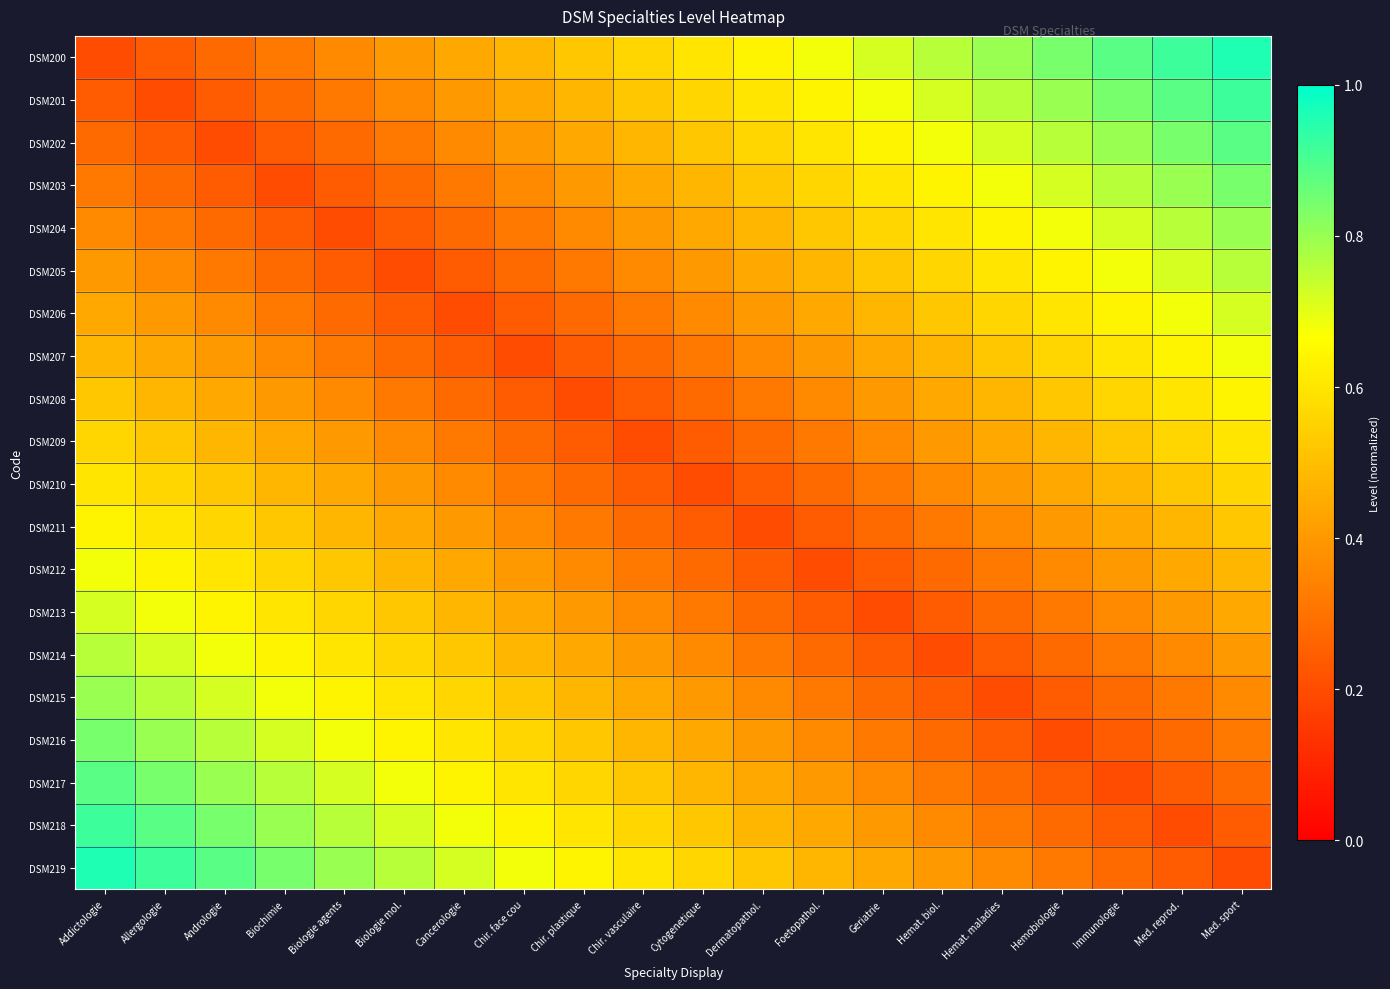

Reading right to left, what are all the values shown in this chart?

DSM200: Med. sport=1.0	Med. reprod.=0.9	Immunologie=0.9	Hemobiologie=0.8	Hemat. maladies=0.8	Hemat. biol.=0.8	Geriatrie=0.7	Foetopathol.=0.7	Dermatopathol.=0.6	Cytogenetique=0.6	Chir. vasculaire=0.6	Chir. plastique=0.5	Chir. face cou=0.5	Cancerologie=0.4	Biologie mol.=0.4	Biologie agents=0.4	Biochimie=0.3	Andrologie=0.3	Allergologie=0.2	Addictologie=0.2
DSM201: Med. sport=0.9	Med. reprod.=0.9	Immunologie=0.8	Hemobiologie=0.8	Hemat. maladies=0.8	Hemat. biol.=0.7	Geriatrie=0.7	Foetopathol.=0.6	Dermatopathol.=0.6	Cytogenetique=0.6	Chir. vasculaire=0.5	Chir. plastique=0.5	Chir. face cou=0.4	Cancerologie=0.4	Biologie mol.=0.4	Biologie agents=0.3	Biochimie=0.3	Andrologie=0.2	Allergologie=0.2	Addictologie=0.2
DSM202: Med. sport=0.9	Med. reprod.=0.8	Immunologie=0.8	Hemobiologie=0.8	Hemat. maladies=0.7	Hemat. biol.=0.7	Geriatrie=0.6	Foetopathol.=0.6	Dermatopathol.=0.6	Cytogenetique=0.5	Chir. vasculaire=0.5	Chir. plastique=0.4	Chir. face cou=0.4	Cancerologie=0.4	Biologie mol.=0.3	Biologie agents=0.3	Biochimie=0.2	Andrologie=0.2	Allergologie=0.2	Addictologie=0.3
DSM203: Med. sport=0.8	Med. reprod.=0.8	Immunologie=0.8	Hemobiologie=0.7	Hemat. maladies=0.7	Hemat. biol.=0.6	Geriatrie=0.6	Foetopathol.=0.6	Dermatopathol.=0.5	Cytogenetique=0.5	Chir. vasculaire=0.4	Chir. plastique=0.4	Chir. face cou=0.4	Cancerologie=0.3	Biologie mol.=0.3	Biologie agents=0.2	Biochimie=0.2	Andrologie=0.2	Allergologie=0.3	Addictologie=0.3
DSM204: Med. sport=0.8	Med. reprod.=0.8	Immunologie=0.7	Hemobiologie=0.7	Hemat. maladies=0.6	Hemat. biol.=0.6	Geriatrie=0.6	Foetopathol.=0.5	Dermatopathol.=0.5	Cytogenetique=0.4	Chir. vasculaire=0.4	Chir. plastique=0.4	Chir. face cou=0.3	Cancerologie=0.3	Biologie mol.=0.2	Biologie agents=0.2	Biochimie=0.2	Andrologie=0.3	Allergologie=0.3	Addictologie=0.4
DSM205: Med. sport=0.8	Med. reprod.=0.7	Immunologie=0.7	Hemobiologie=0.6	Hemat. maladies=0.6	Hemat. biol.=0.6	Geriatrie=0.5	Foetopathol.=0.5	Dermatopathol.=0.4	Cytogenetique=0.4	Chir. vasculaire=0.4	Chir. plastique=0.3	Chir. face cou=0.3	Cancerologie=0.2	Biologie mol.=0.2	Biologie agents=0.2	Biochimie=0.3	Andrologie=0.3	Allergologie=0.4	Addictologie=0.4
DSM206: Med. sport=0.7	Med. reprod.=0.7	Immunologie=0.6	Hemobiologie=0.6	Hemat. maladies=0.6	Hemat. biol.=0.5	Geriatrie=0.5	Foetopathol.=0.4	Dermatopathol.=0.4	Cytogenetique=0.4	Chir. vasculaire=0.3	Chir. plastique=0.3	Chir. face cou=0.2	Cancerologie=0.2	Biologie mol.=0.2	Biologie agents=0.3	Biochimie=0.3	Andrologie=0.4	Allergologie=0.4	Addictologie=0.4
DSM207: Med. sport=0.7	Med. reprod.=0.6	Immunologie=0.6	Hemobiologie=0.6	Hemat. maladies=0.5	Hemat. biol.=0.5	Geriatrie=0.4	Foetopathol.=0.4	Dermatopathol.=0.4	Cytogenetique=0.3	Chir. vasculaire=0.3	Chir. plastique=0.2	Chir. face cou=0.2	Cancerologie=0.2	Biologie mol.=0.3	Biologie agents=0.3	Biochimie=0.4	Andrologie=0.4	Allergologie=0.4	Addictologie=0.5
DSM208: Med. sport=0.6	Med. reprod.=0.6	Immunologie=0.6	Hemobiologie=0.5	Hemat. maladies=0.5	Hemat. biol.=0.4	Geriatrie=0.4	Foetopathol.=0.4	Dermatopathol.=0.3	Cytogenetique=0.3	Chir. vasculaire=0.2	Chir. plastique=0.2	Chir. face cou=0.2	Cancerologie=0.3	Biologie mol.=0.3	Biologie agents=0.4	Biochimie=0.4	Andrologie=0.4	Allergologie=0.5	Addictologie=0.5
DSM209: Med. sport=0.6	Med. reprod.=0.6	Immunologie=0.5	Hemobiologie=0.5	Hemat. maladies=0.4	Hemat. biol.=0.4	Geriatrie=0.4	Foetopathol.=0.3	Dermatopathol.=0.3	Cytogenetique=0.2	Chir. vasculaire=0.2	Chir. plastique=0.2	Chir. face cou=0.3	Cancerologie=0.3	Biologie mol.=0.4	Biologie agents=0.4	Biochimie=0.4	Andrologie=0.5	Allergologie=0.5	Addictologie=0.6
DSM210: Med. sport=0.6	Med. reprod.=0.5	Immunologie=0.5	Hemobiologie=0.4	Hemat. maladies=0.4	Hemat. biol.=0.4	Geriatrie=0.3	Foetopathol.=0.3	Dermatopathol.=0.2	Cytogenetique=0.2	Chir. vasculaire=0.2	Chir. plastique=0.3	Chir. face cou=0.3	Cancerologie=0.4	Biologie mol.=0.4	Biologie agents=0.4	Biochimie=0.5	Andrologie=0.5	Allergologie=0.6	Addictologie=0.6
DSM211: Med. sport=0.5	Med. reprod.=0.5	Immunologie=0.4	Hemobiologie=0.4	Hemat. maladies=0.4	Hemat. biol.=0.3	Geriatrie=0.3	Foetopathol.=0.2	Dermatopathol.=0.2	Cytogenetique=0.2	Chir. vasculaire=0.3	Chir. plastique=0.3	Chir. face cou=0.4	Cancerologie=0.4	Biologie mol.=0.4	Biologie agents=0.5	Biochimie=0.5	Andrologie=0.6	Allergologie=0.6	Addictologie=0.6
DSM212: Med. sport=0.5	Med. reprod.=0.4	Immunologie=0.4	Hemobiologie=0.4	Hemat. maladies=0.3	Hemat. biol.=0.3	Geriatrie=0.2	Foetopathol.=0.2	Dermatopathol.=0.2	Cytogenetique=0.3	Chir. vasculaire=0.3	Chir. plastique=0.4	Chir. face cou=0.4	Cancerologie=0.4	Biologie mol.=0.5	Biologie agents=0.5	Biochimie=0.6	Andrologie=0.6	Allergologie=0.6	Addictologie=0.7
DSM213: Med. sport=0.4	Med. reprod.=0.4	Immunologie=0.4	Hemobiologie=0.3	Hemat. maladies=0.3	Hemat. biol.=0.2	Geriatrie=0.2	Foetopathol.=0.2	Dermatopathol.=0.3	Cytogenetique=0.3	Chir. vasculaire=0.4	Chir. plastique=0.4	Chir. face cou=0.4	Cancerologie=0.5	Biologie mol.=0.5	Biologie agents=0.6	Biochimie=0.6	Andrologie=0.6	Allergologie=0.7	Addictologie=0.7
DSM214: Med. sport=0.4	Med. reprod.=0.4	Immunologie=0.3	Hemobiologie=0.3	Hemat. maladies=0.2	Hemat. biol.=0.2	Geriatrie=0.2	Foetopathol.=0.3	Dermatopathol.=0.3	Cytogenetique=0.4	Chir. vasculaire=0.4	Chir. plastique=0.4	Chir. face cou=0.5	Cancerologie=0.5	Biologie mol.=0.6	Biologie agents=0.6	Biochimie=0.6	Andrologie=0.7	Allergologie=0.7	Addictologie=0.8
DSM215: Med. sport=0.4	Med. reprod.=0.3	Immunologie=0.3	Hemobiologie=0.2	Hemat. maladies=0.2	Hemat. biol.=0.2	Geriatrie=0.3	Foetopathol.=0.3	Dermatopathol.=0.4	Cytogenetique=0.4	Chir. vasculaire=0.4	Chir. plastique=0.5	Chir. face cou=0.5	Cancerologie=0.6	Biologie mol.=0.6	Biologie agents=0.6	Biochimie=0.7	Andrologie=0.7	Allergologie=0.8	Addictologie=0.8
DSM216: Med. sport=0.3	Med. reprod.=0.3	Immunologie=0.2	Hemobiologie=0.2	Hemat. maladies=0.2	Hemat. biol.=0.3	Geriatrie=0.3	Foetopathol.=0.4	Dermatopathol.=0.4	Cytogenetique=0.4	Chir. vasculaire=0.5	Chir. plastique=0.5	Chir. face cou=0.6	Cancerologie=0.6	Biologie mol.=0.6	Biologie agents=0.7	Biochimie=0.7	Andrologie=0.8	Allergologie=0.8	Addictologie=0.8
DSM217: Med. sport=0.3	Med. reprod.=0.2	Immunologie=0.2	Hemobiologie=0.2	Hemat. maladies=0.3	Hemat. biol.=0.3	Geriatrie=0.4	Foetopathol.=0.4	Dermatopathol.=0.4	Cytogenetique=0.5	Chir. vasculaire=0.5	Chir. plastique=0.6	Chir. face cou=0.6	Cancerologie=0.6	Biologie mol.=0.7	Biologie agents=0.7	Biochimie=0.8	Andrologie=0.8	Allergologie=0.8	Addictologie=0.9
DSM218: Med. sport=0.2	Med. reprod.=0.2	Immunologie=0.2	Hemobiologie=0.3	Hemat. maladies=0.3	Hemat. biol.=0.4	Geriatrie=0.4	Foetopathol.=0.4	Dermatopathol.=0.5	Cytogenetique=0.5	Chir. vasculaire=0.6	Chir. plastique=0.6	Chir. face cou=0.6	Cancerologie=0.7	Biologie mol.=0.7	Biologie agents=0.8	Biochimie=0.8	Andrologie=0.8	Allergologie=0.9	Addictologie=0.9
DSM219: Med. sport=0.2	Med. reprod.=0.2	Immunologie=0.3	Hemobiologie=0.3	Hemat. maladies=0.4	Hemat. biol.=0.4	Geriatrie=0.4	Foetopathol.=0.5	Dermatopathol.=0.5	Cytogenetique=0.6	Chir. vasculaire=0.6	Chir. plastique=0.6	Chir. face cou=0.7	Cancerologie=0.7	Biologie mol.=0.8	Biologie agents=0.8	Biochimie=0.8	Andrologie=0.9	Allergologie=0.9	Addictologie=1.0